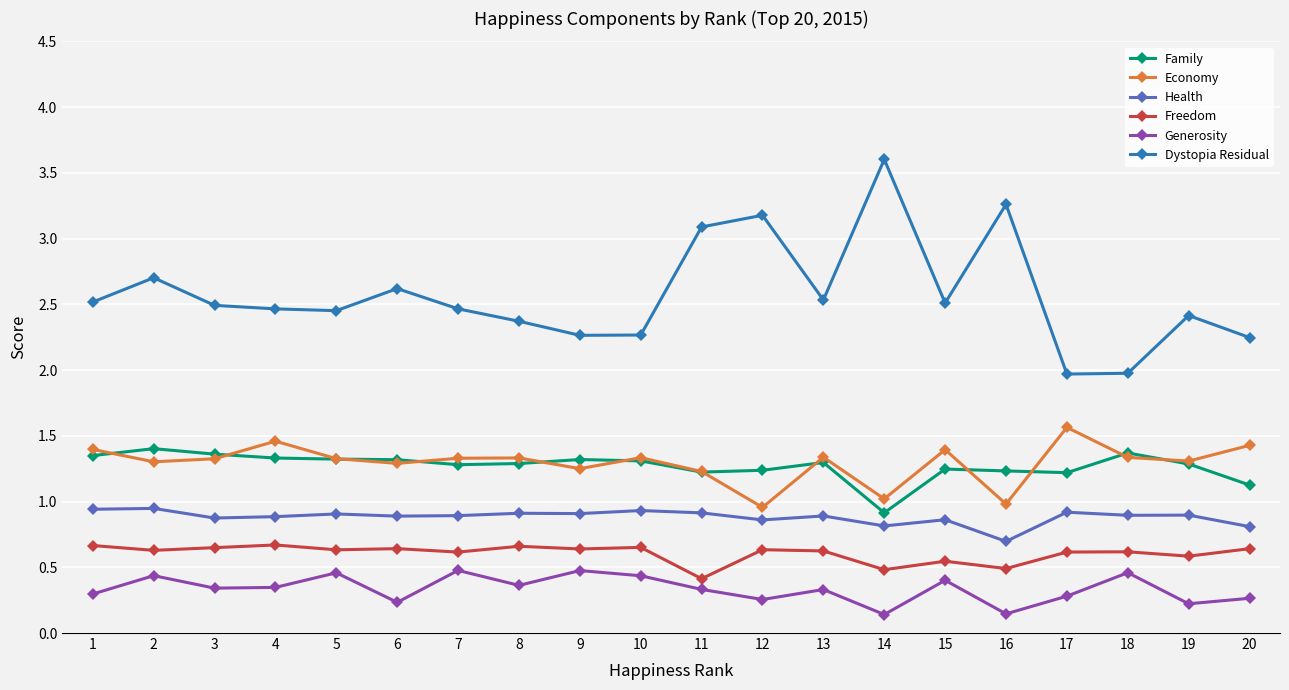

The value of Freedom at 12 is 1.1. True or false?

False